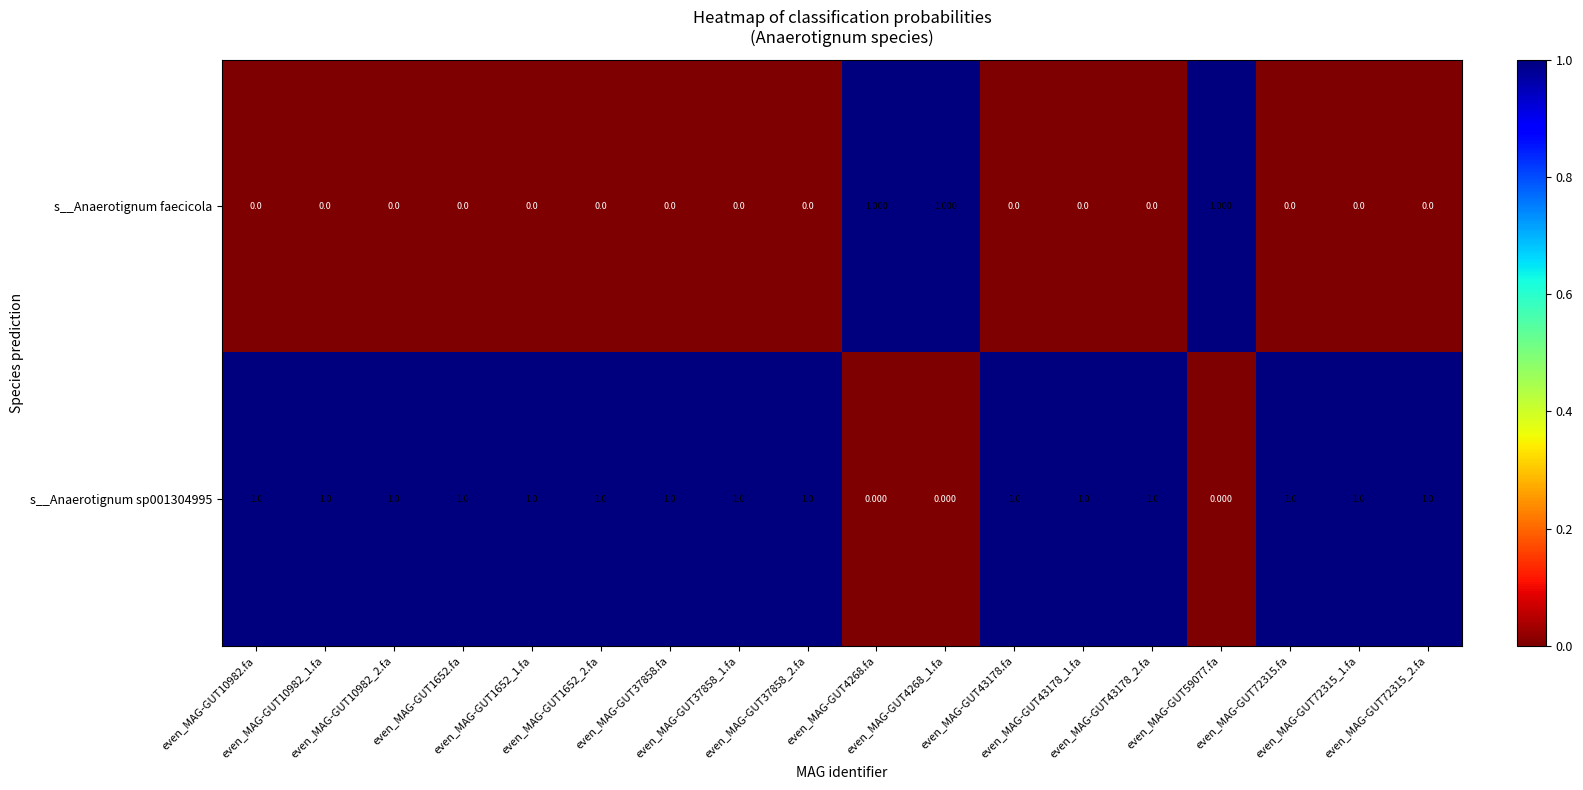

List the series in order of their overall mean, lowest first.

s__Anaerotignum faecicola, s__Anaerotignum sp001304995